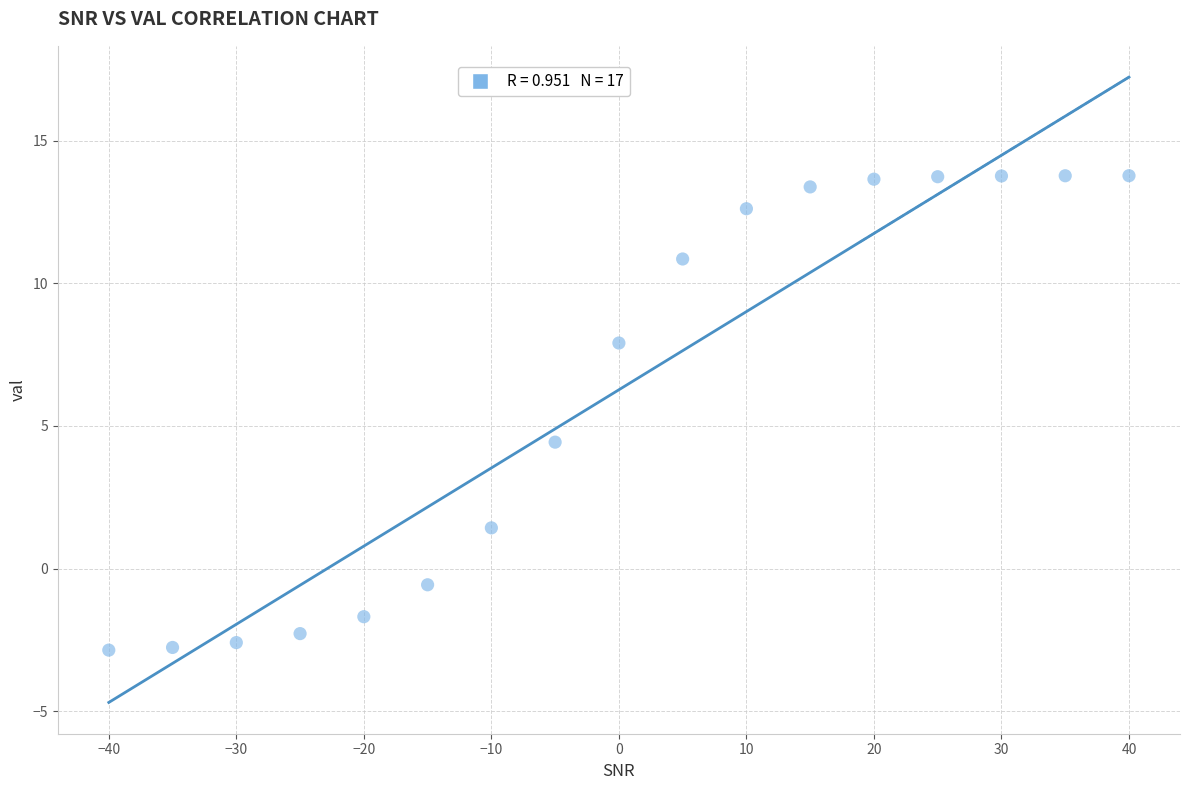

What is the range of Y values (max minus min)?

16.6